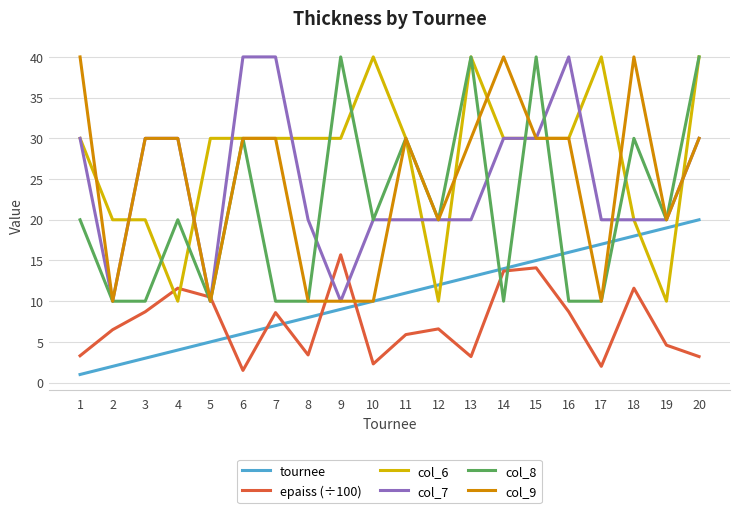

What is the difference between the maximum and minimum values in the tournee series?

19.0